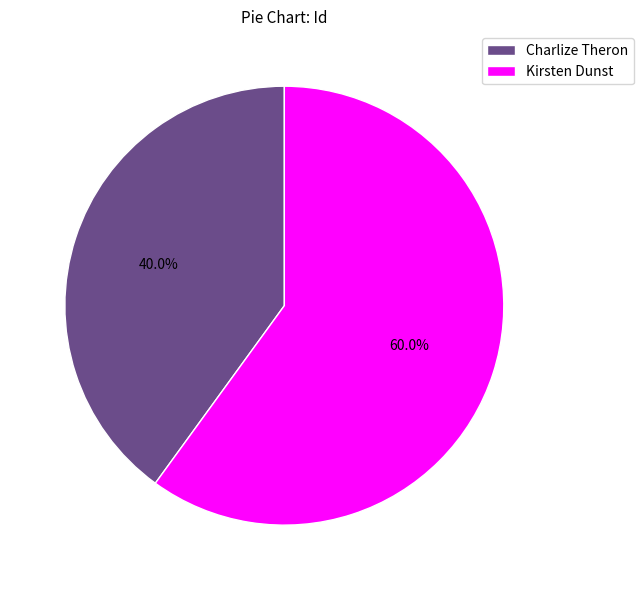

How many segments does this pie chart have?

2